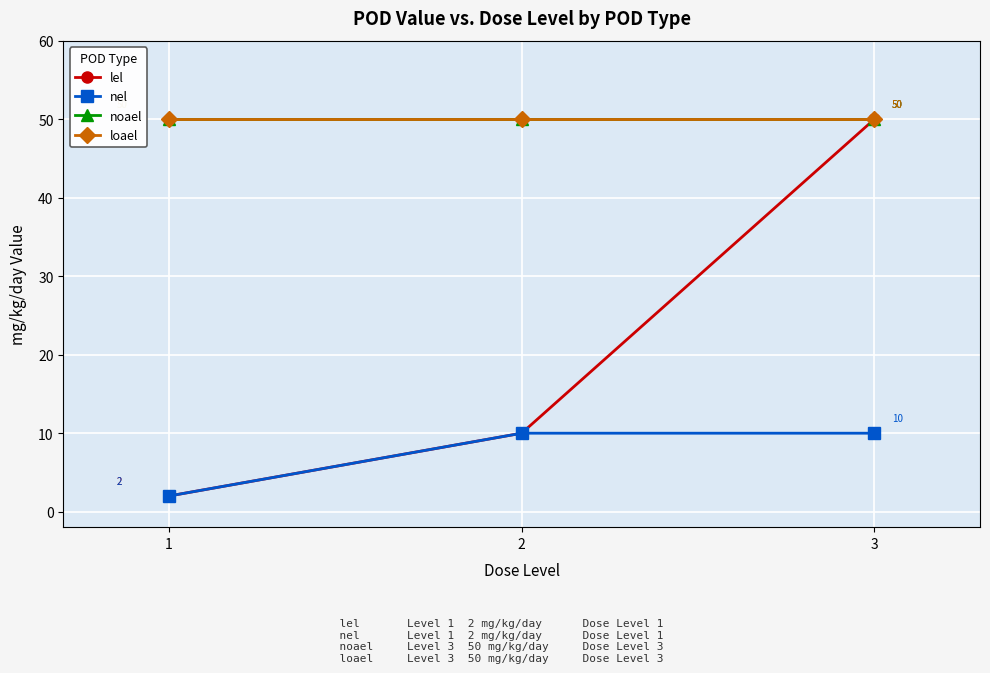

What is the average value of the lel series?

21